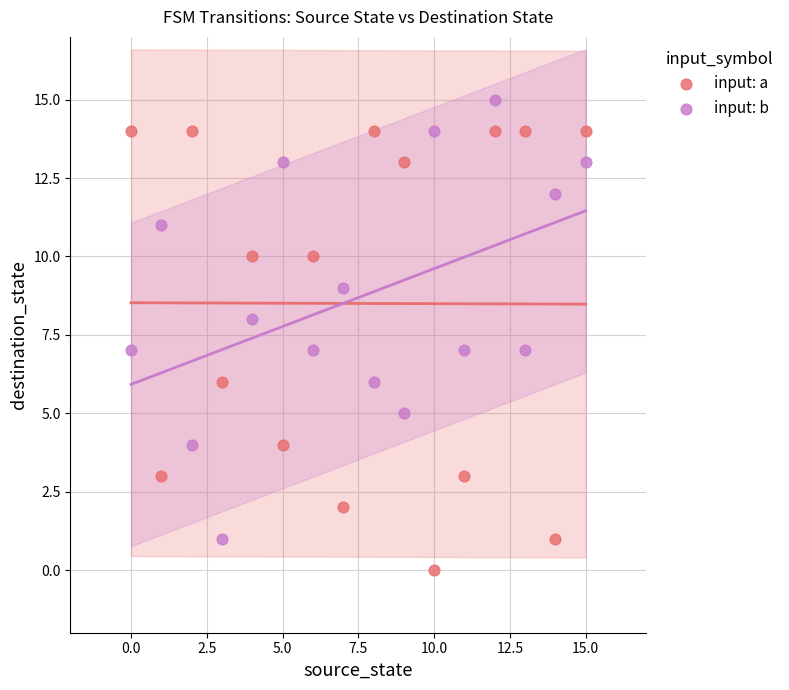

Across all data points, what is the range of Y values (max minus min)?

15